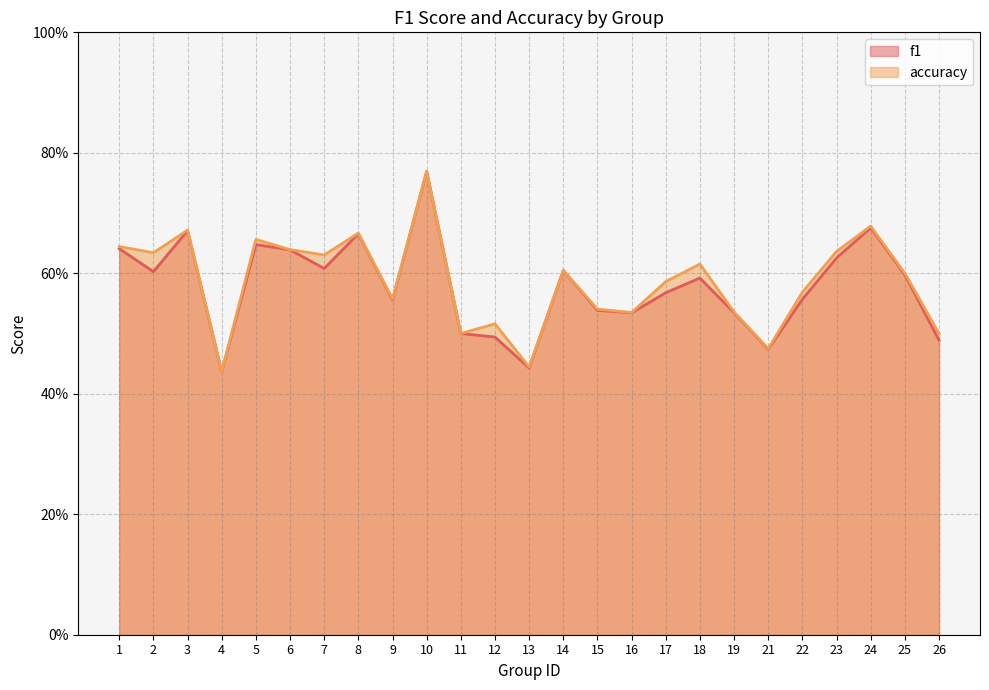

Where is the first local minimum for accuracy?

2